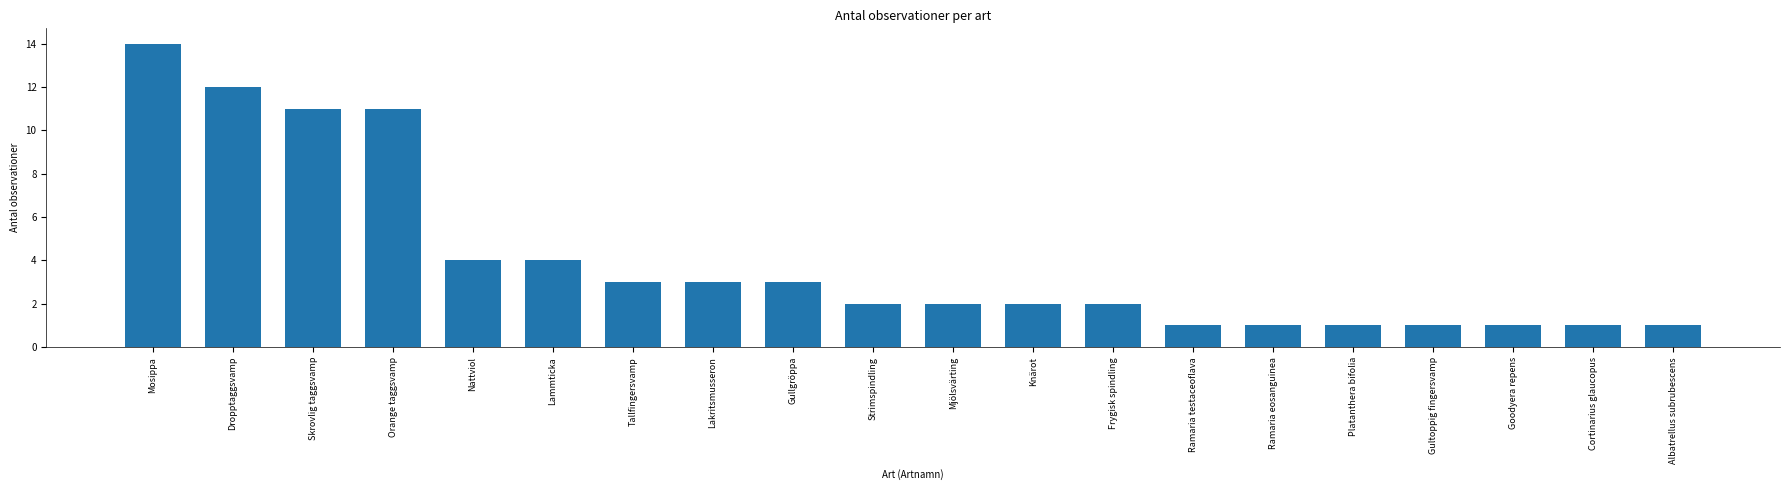

What is the sum of the values at Skrovlig taggsvamp and Gullgröppa?

14